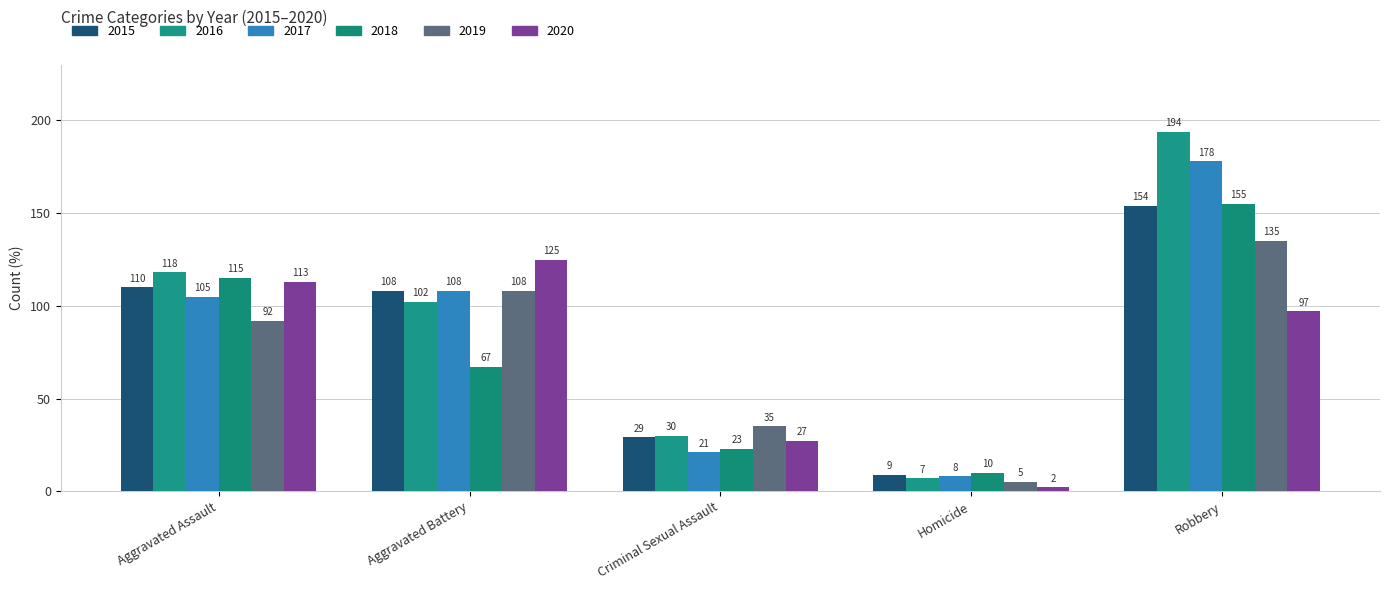

How many groups of bars are there?

5